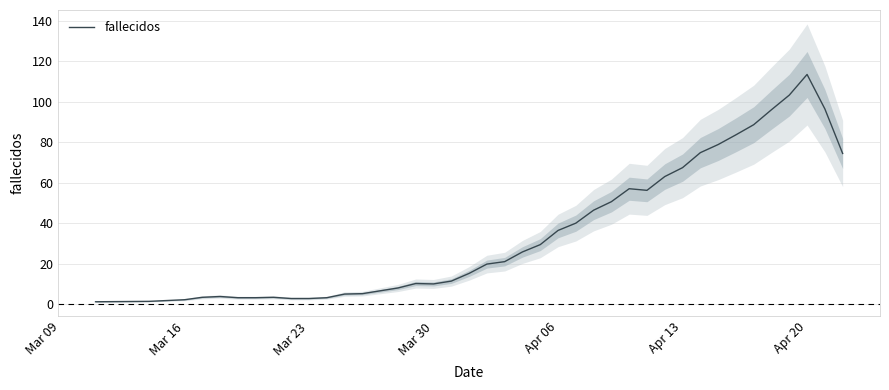

What is the highest value of the fallecidos series?

113.4